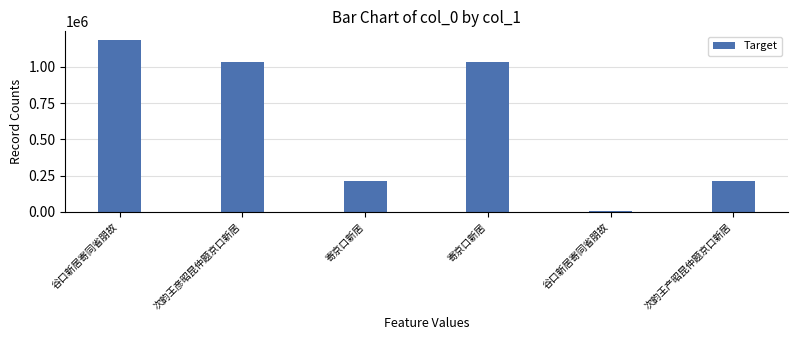

How many series are shown in this chart?

1